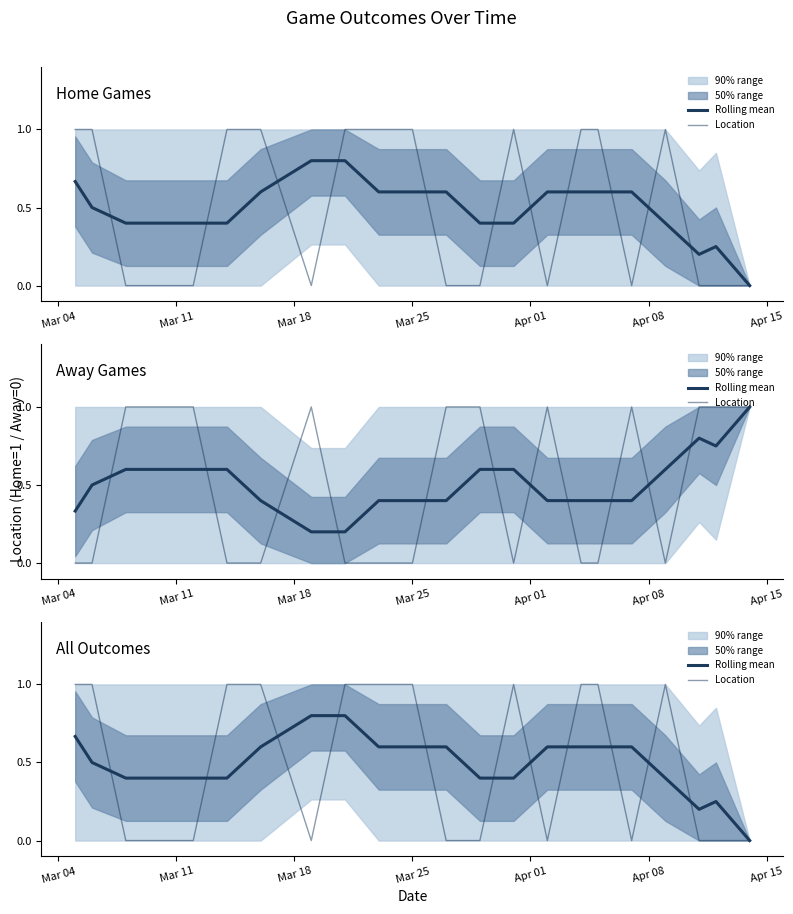

What is the difference between the maximum and minimum values in the Rolling mean series?

0.8